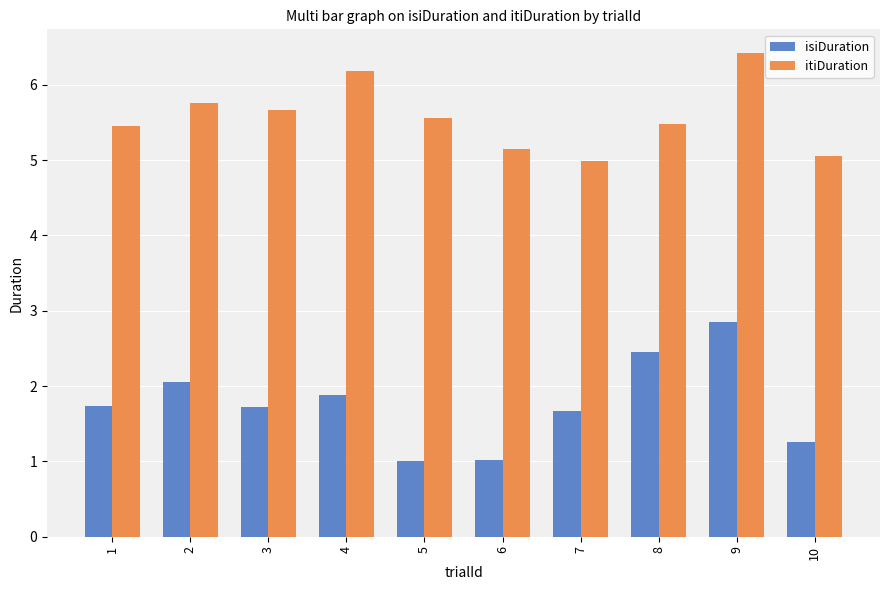

How many bars are there in each group?

2